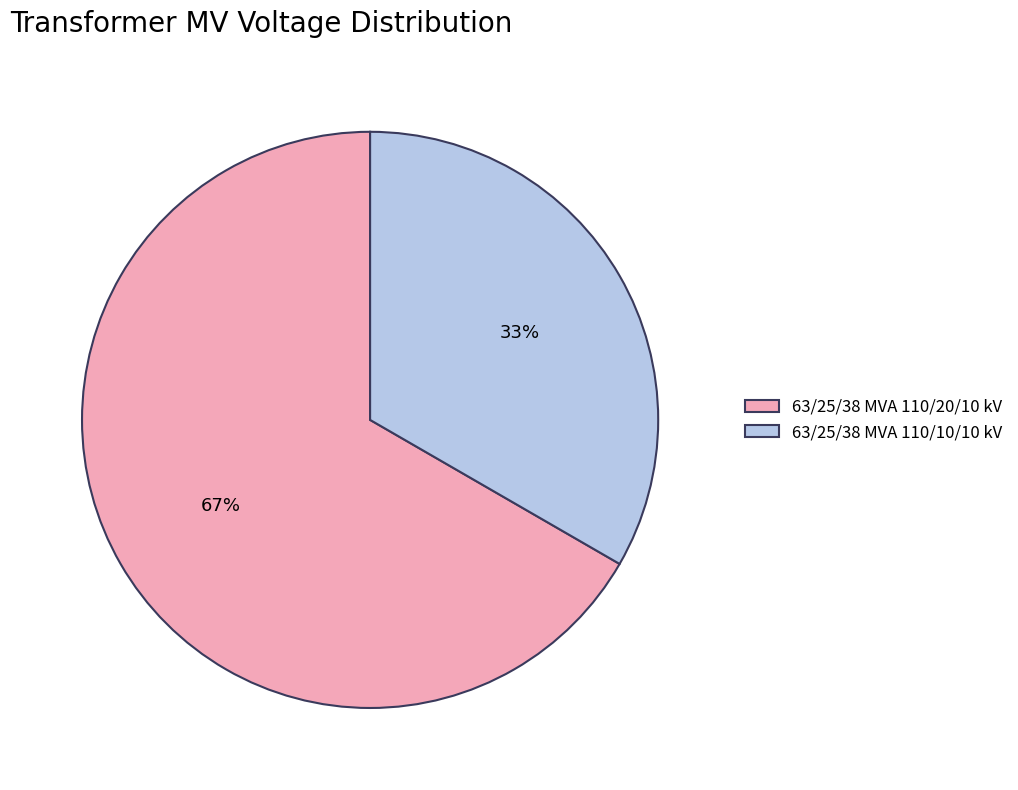

To the nearest percent, what portion does 63/25/38 MVA 110/20/10 kV represent?

67%